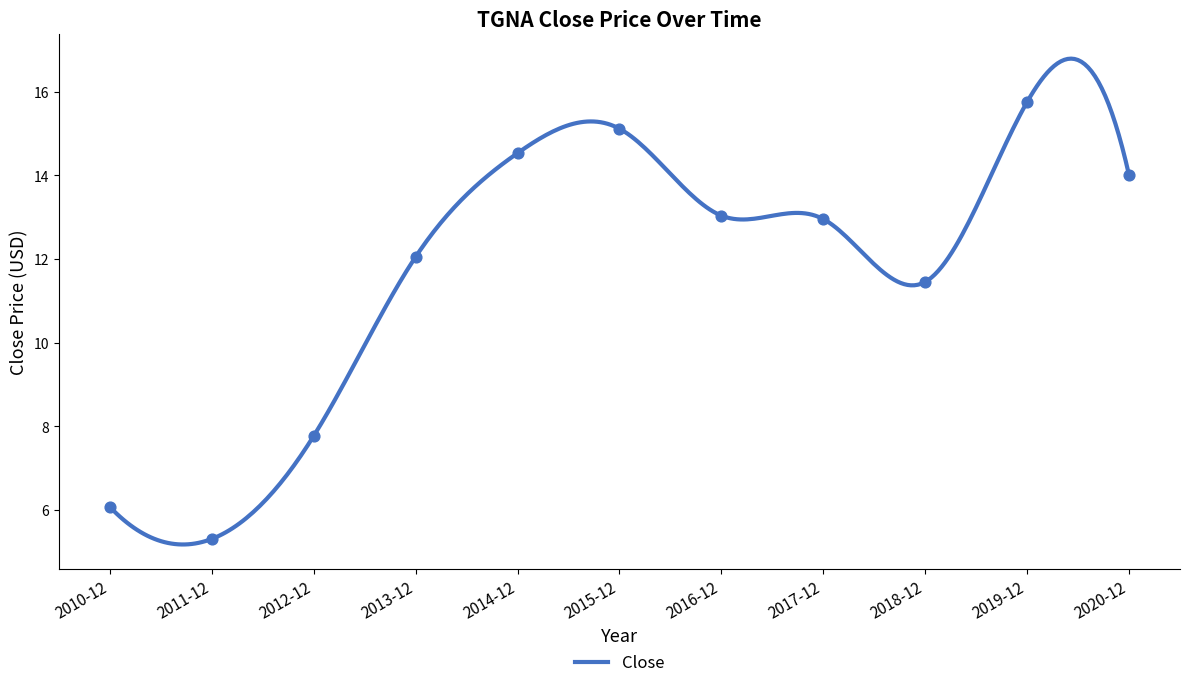

What is the change in value from 2014-12 to 2016-12?

-1.5